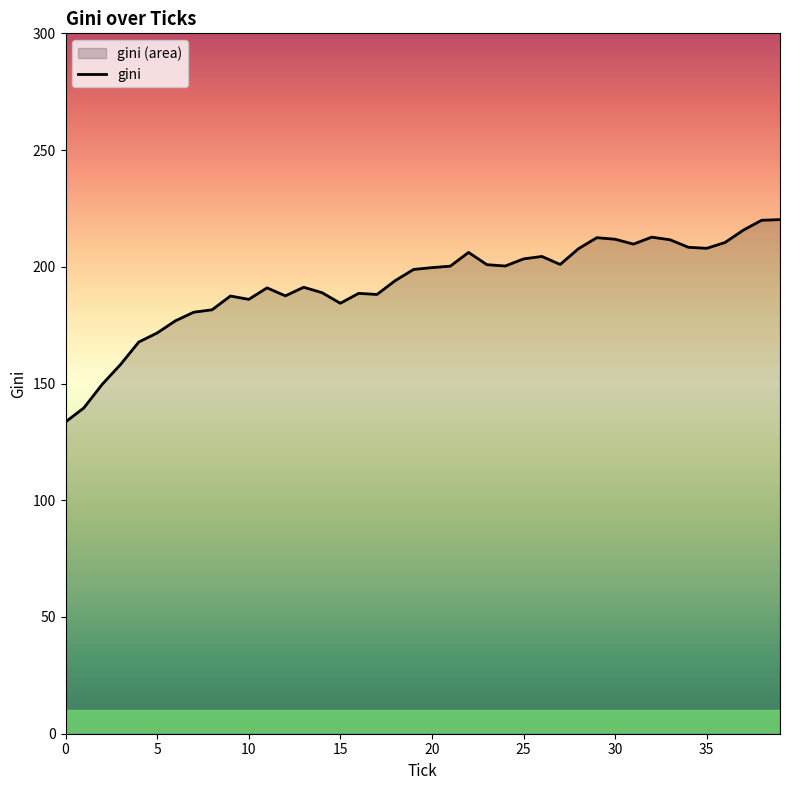

What is the change in value from 0 to 35?

+74.4